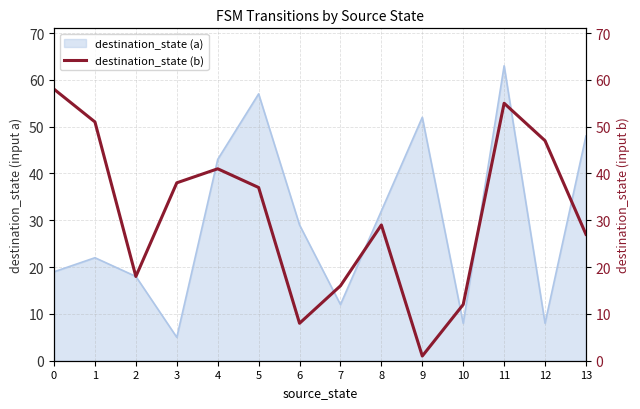

The chart shows a value of 12 at 2. True or false?

False